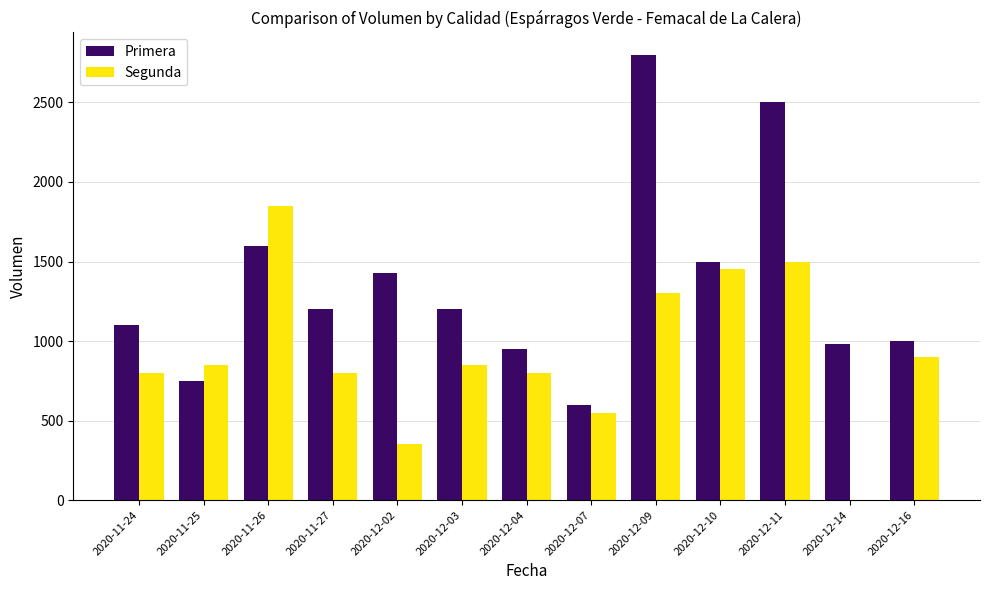

What is the sum of all Segunda values?

12000